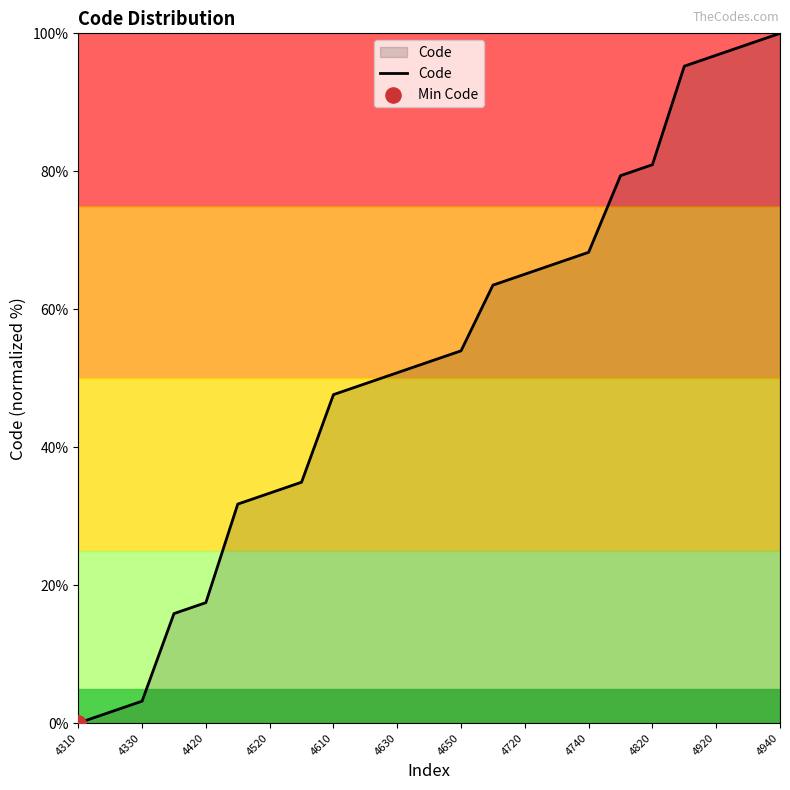

What is the greatest value displayed?

100.0